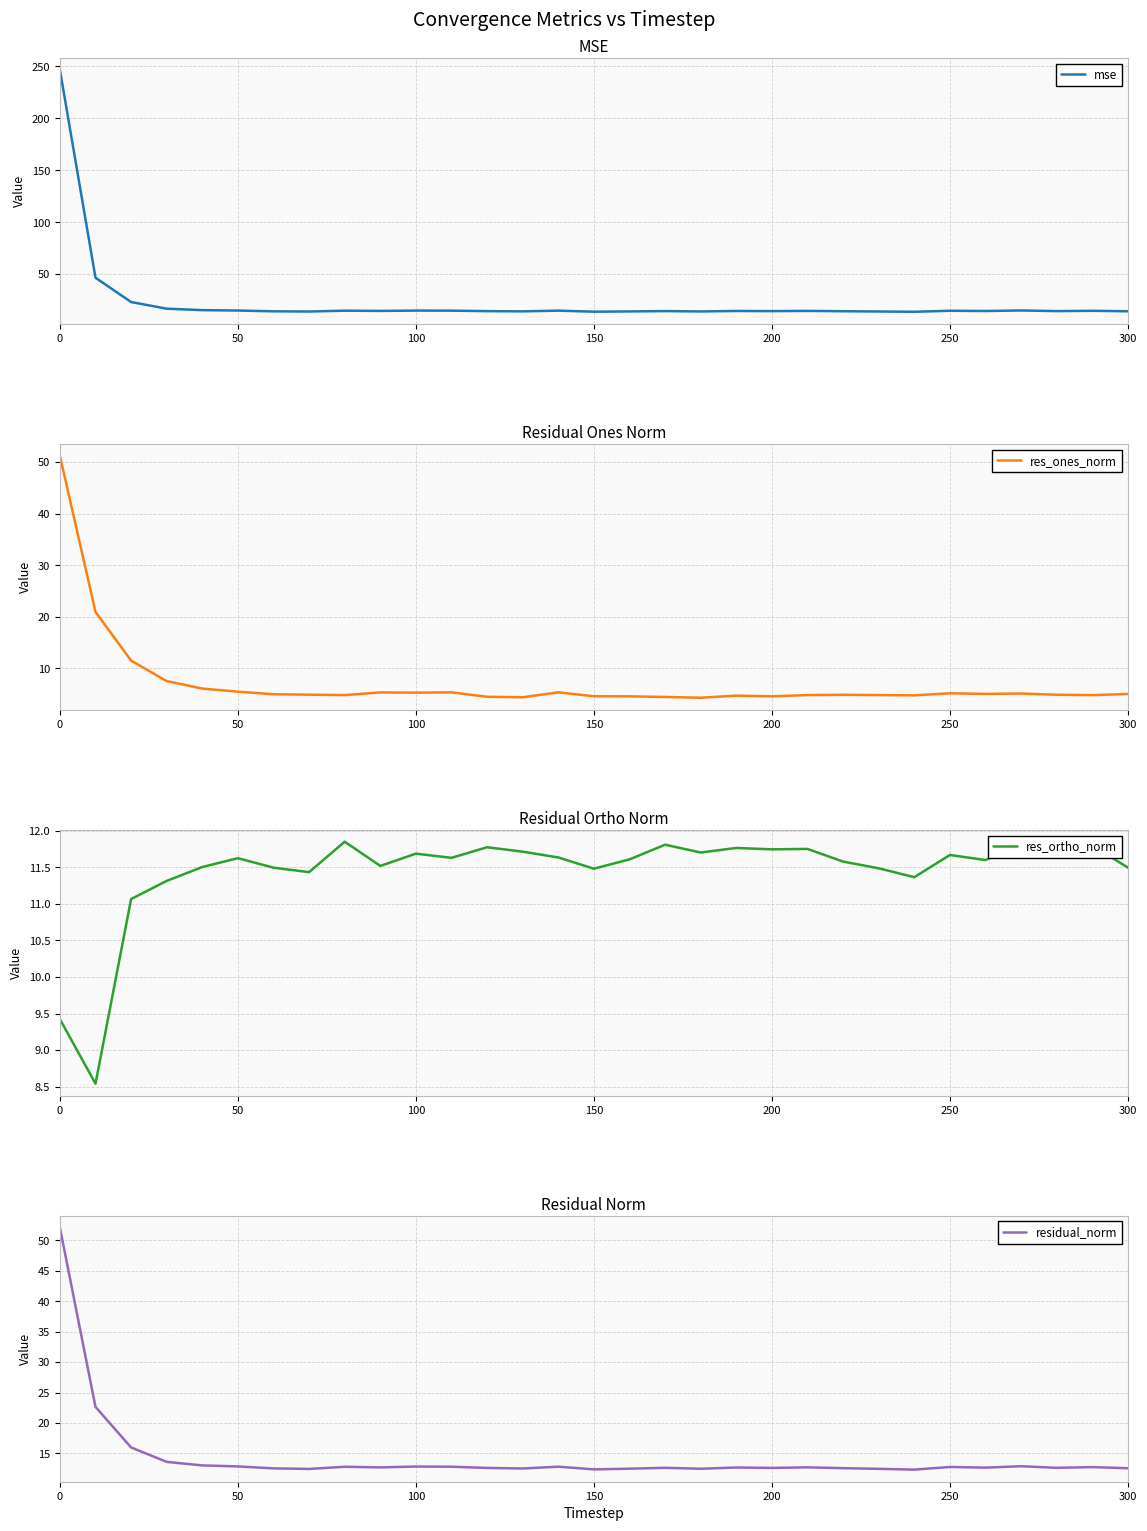

True or false: mse has a value of 246.7 at 0.

True